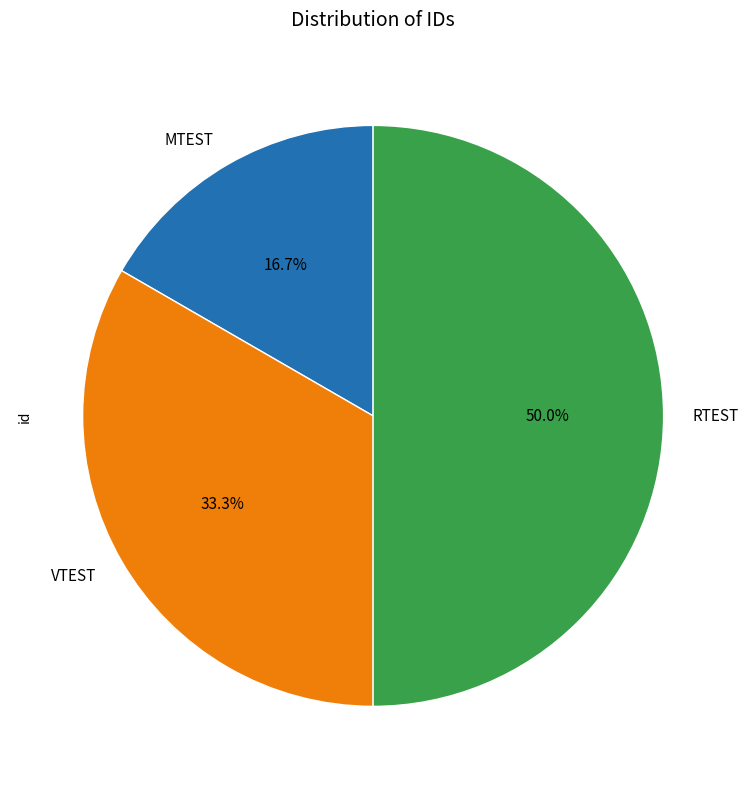

What portion of the pie excludes MTEST?

83.3%